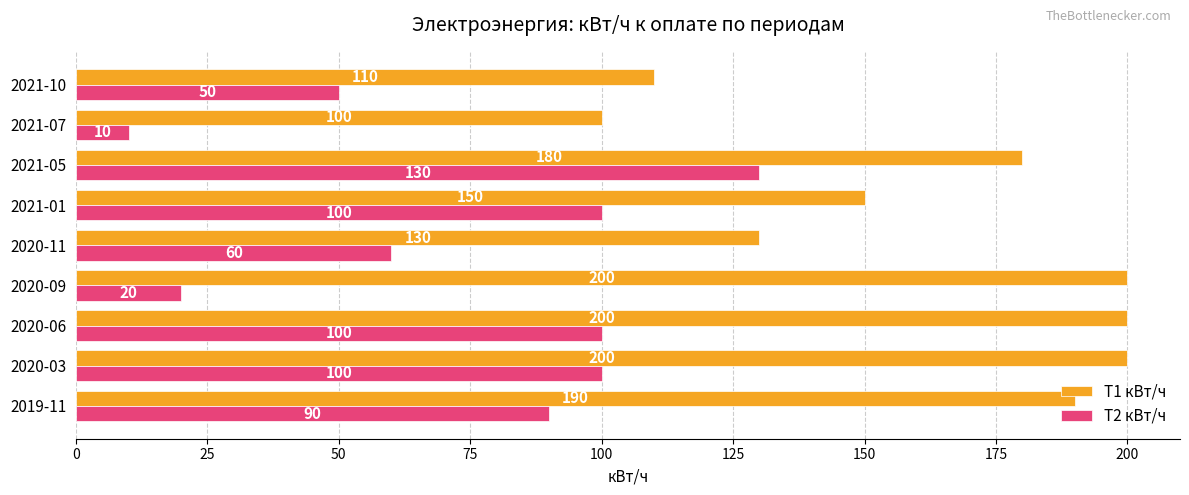

Which series has the widest spread of values?

Т2 кВт/ч